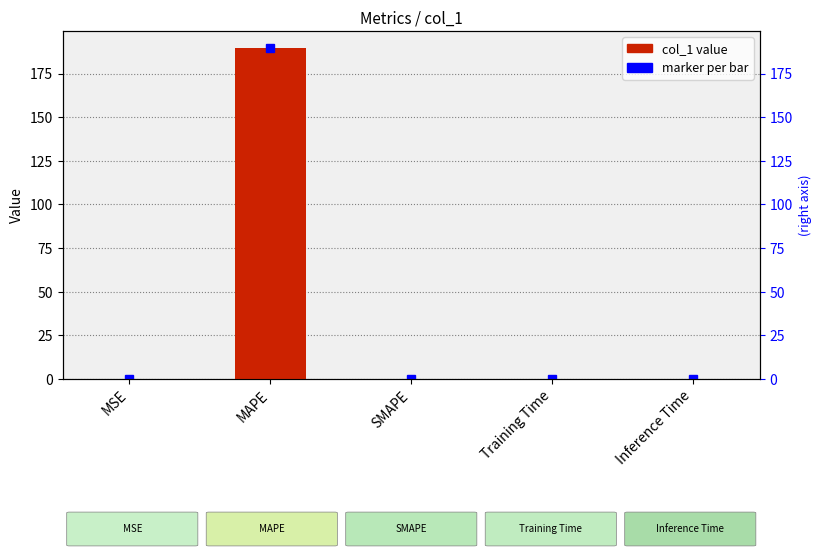

Rank the categories by value from highest to lowest.

MAPE, MSE, Training Time, Inference Time, SMAPE